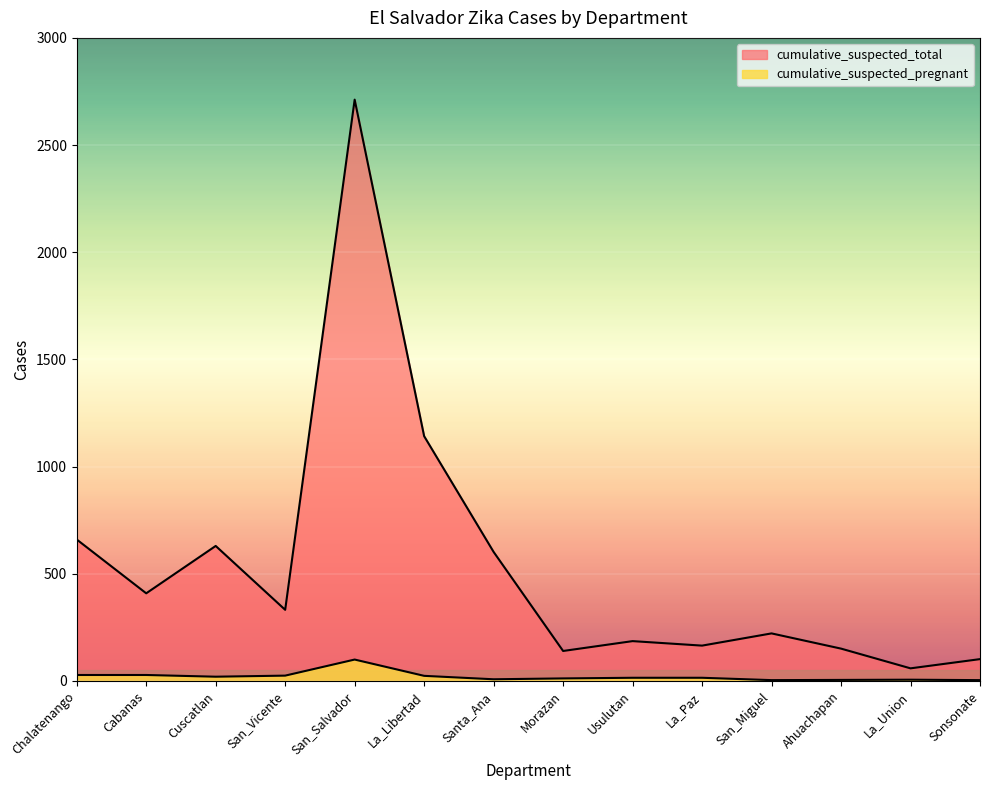

What position from the left is Santa_Ana?

7